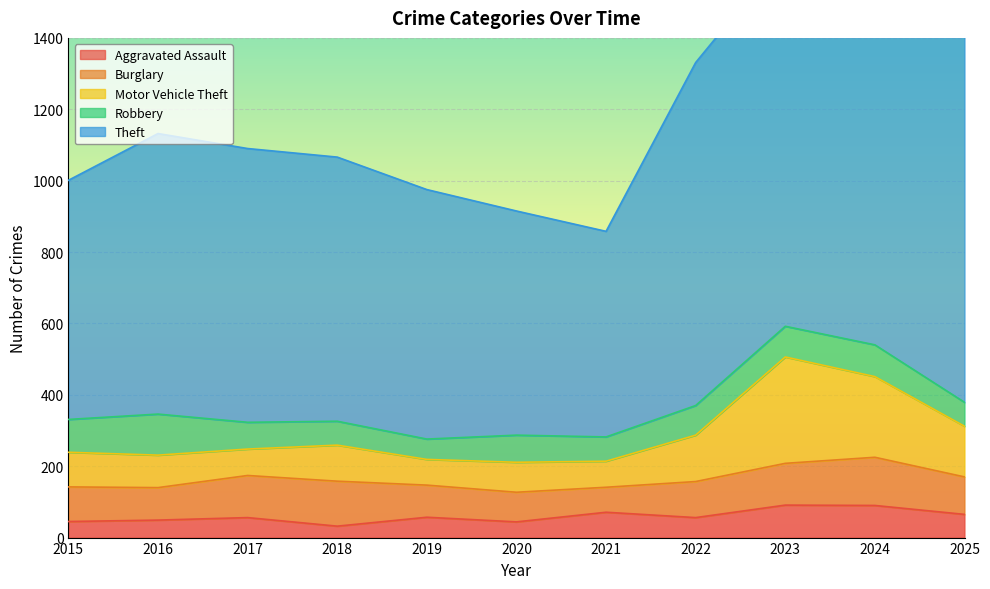

At which category does Aggravated Assault reach its first local peak?

2017